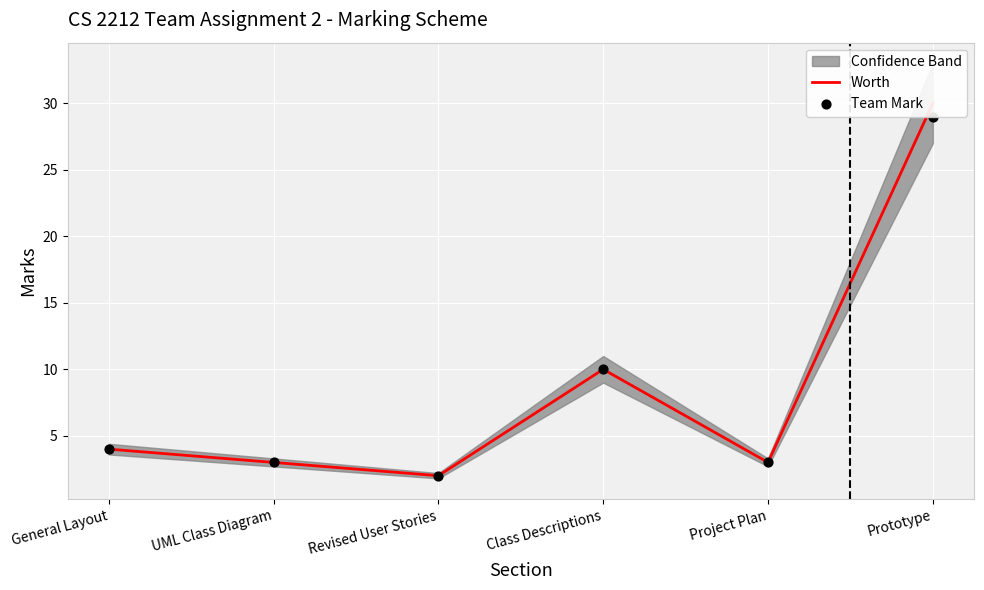

Which series contains the highest Y value?

Worth